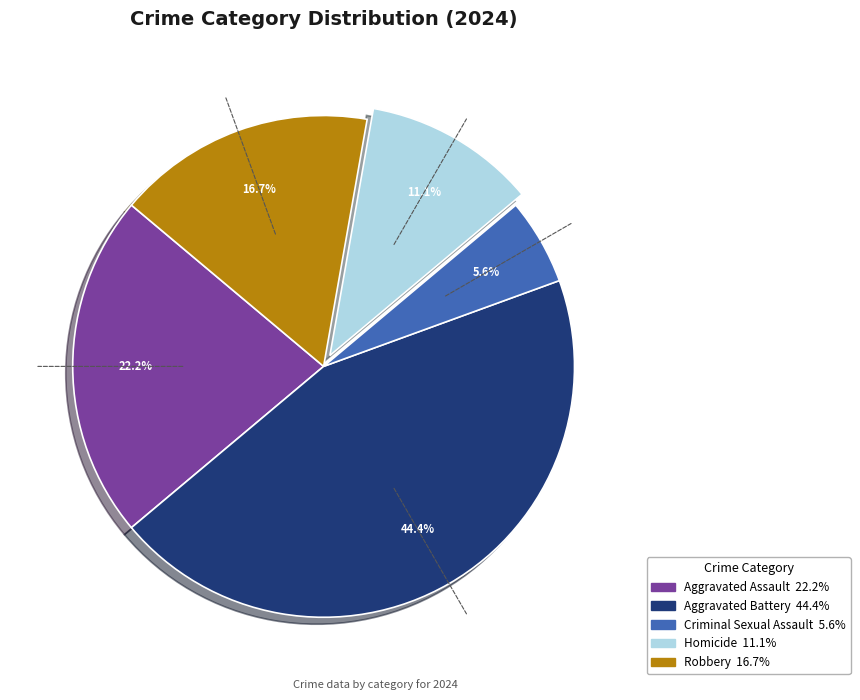

What is the total percentage of Robbery and Aggravated Assault?

38.9%